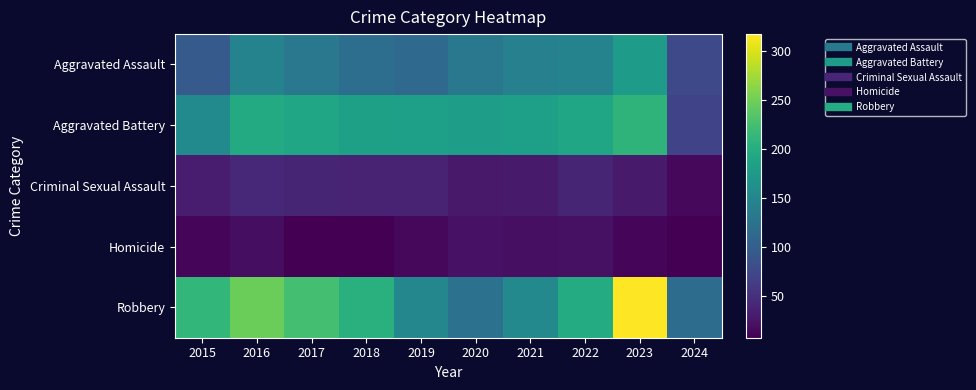

At which category is the sum across all series the highest?

2023